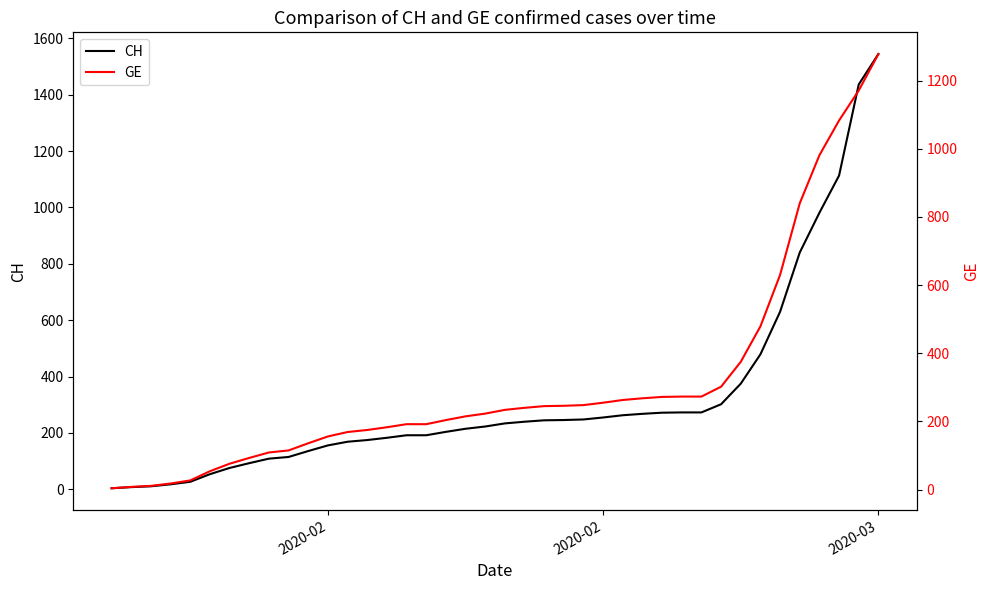

True or false: CH and GE intersect in this chart.

False